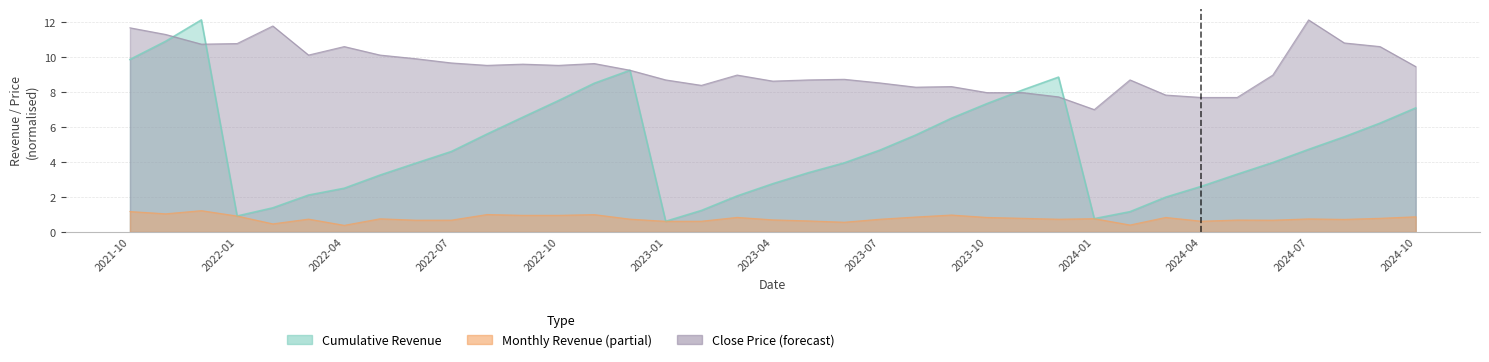

What is the spread (max minus min) of values at 2024-09?

9.8